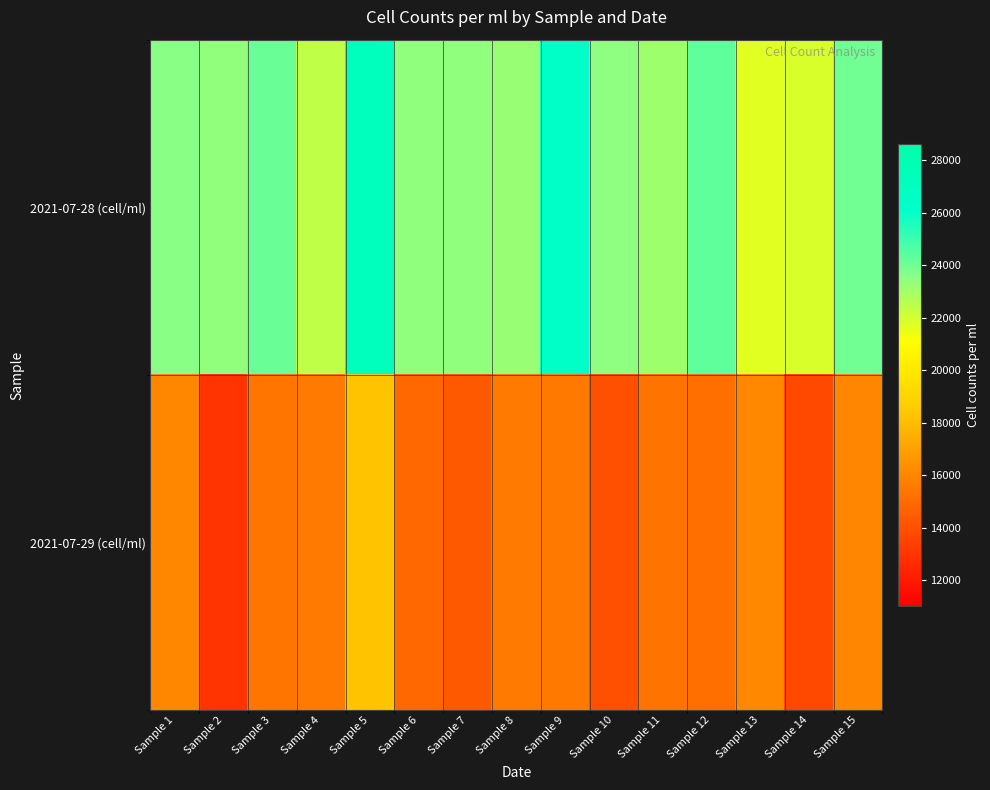

Reading right to left, extract all data points from this chart.

2021-07-28 (cell/ml): Sample 15=24000.0	Sample 14=21878.8	Sample 13=21697.0	Sample 12=24363.6	Sample 11=23121.2	Sample 10=23454.5	Sample 9=26515.2	Sample 8=23242.4	Sample 7=23424.2	Sample 6=23424.2	Sample 5=27272.7	Sample 4=22424.2	Sample 3=24151.5	Sample 2=23393.9	Sample 1=23545.5
2021-07-29 (cell/ml): Sample 15=16000.0	Sample 14=13727.3	Sample 13=16090.9	Sample 12=15181.8	Sample 11=15333.3	Sample 10=13969.7	Sample 9=15515.1	Sample 8=15545.5	Sample 7=14333.3	Sample 6=14909.1	Sample 5=18272.7	Sample 4=15545.5	Sample 3=15363.6	Sample 2=12969.7	Sample 1=16030.3